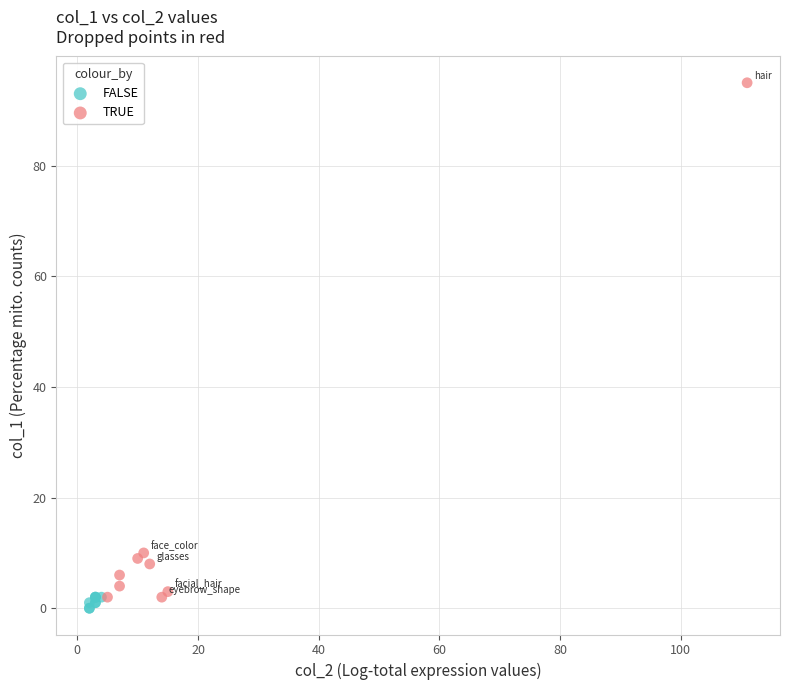

Which series has the widest spread of Y values?

TRUE